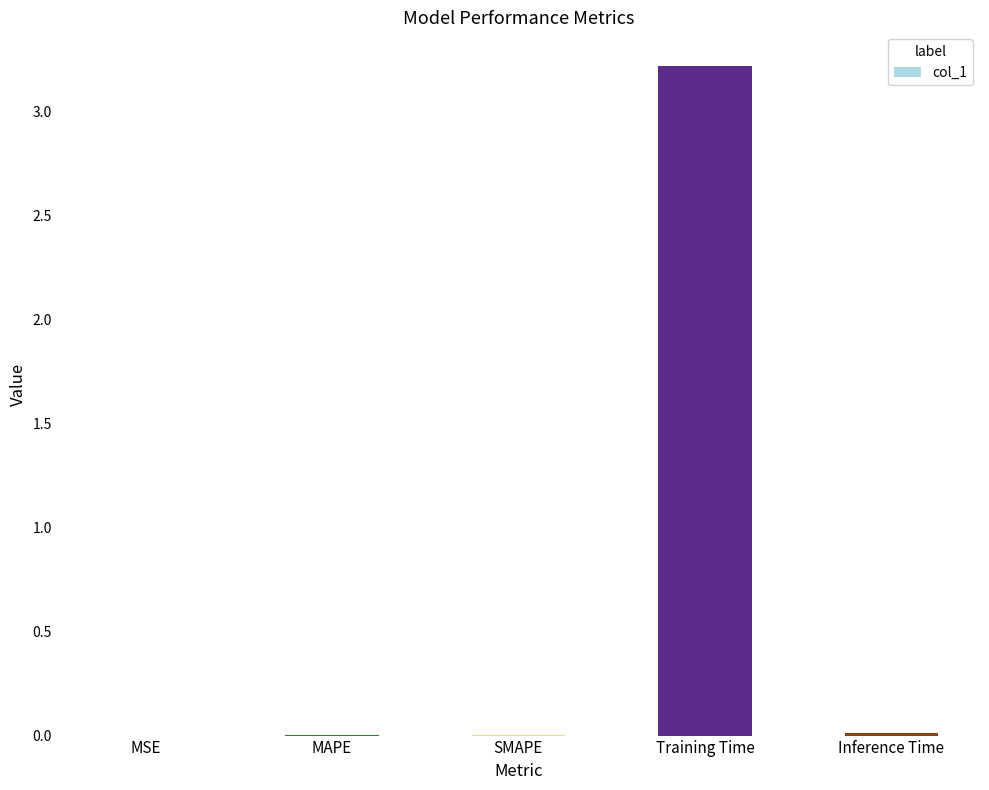

Is it true that the value at Training Time is 4.8?

False